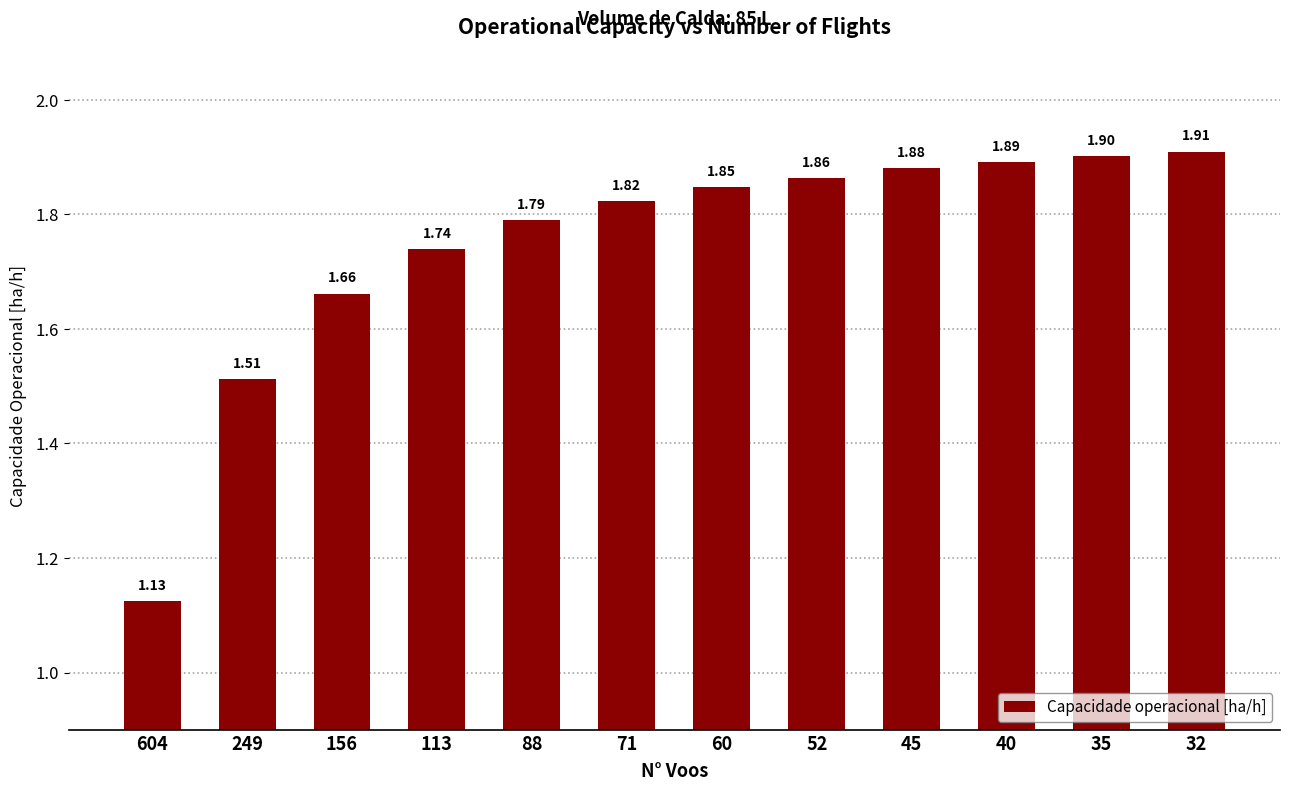

What is the difference between the values at 113 and 156?

0.1